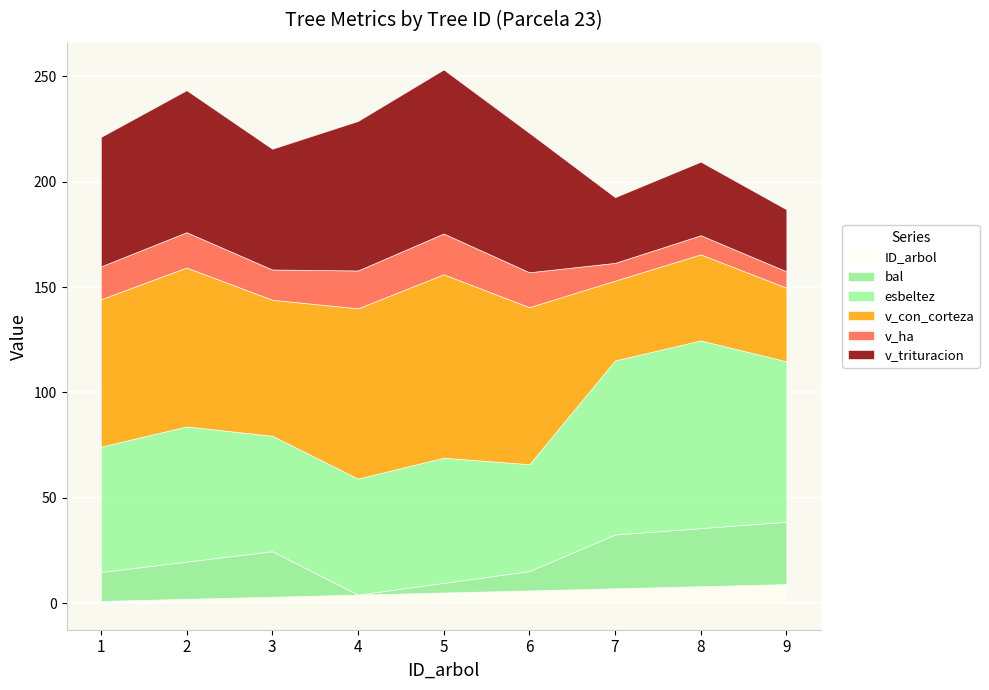

Is it true that ID_arbol equals 2.0 at 2?

True